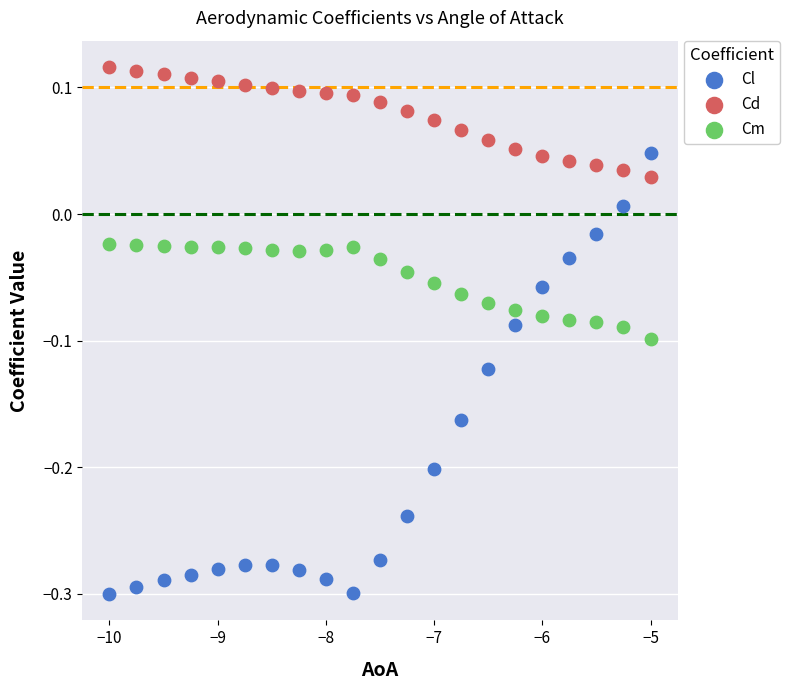

Which series has the largest Y range (max minus min)?

Cl